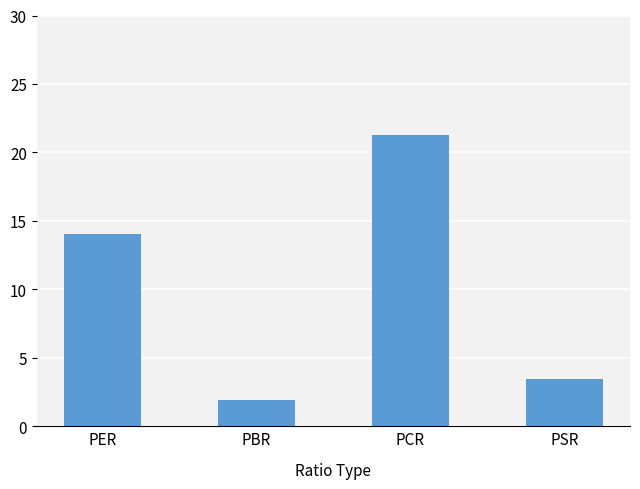

What is the label of the 4th bar from the left?

PSR